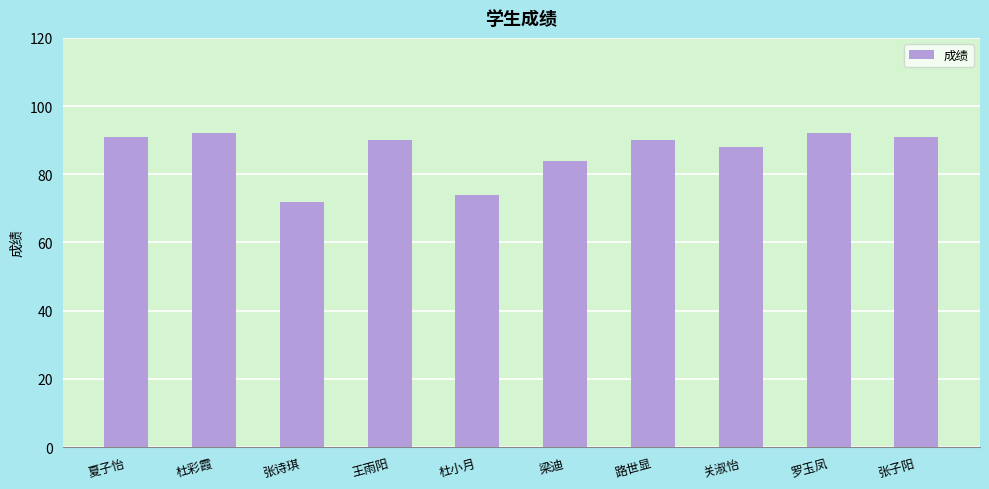

Does the chart contain stacked bars?

No